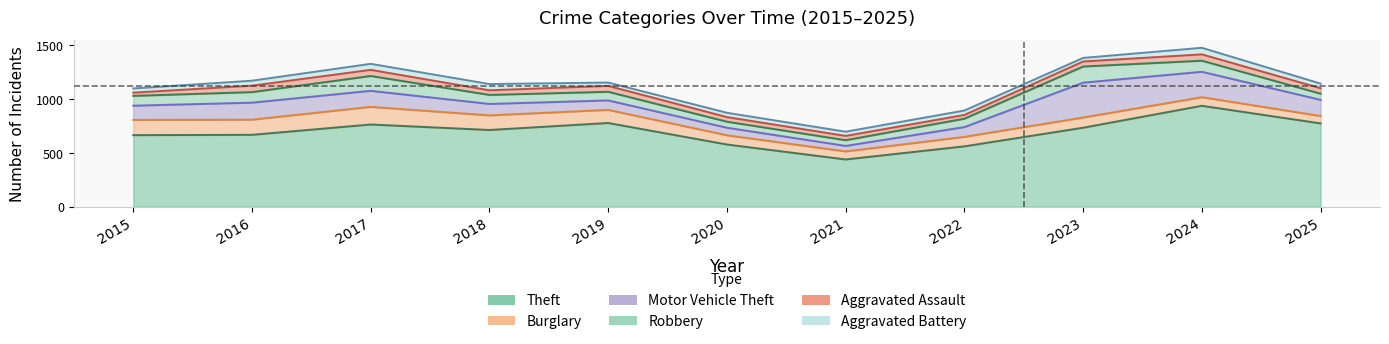

Where does the Aggravated Assault series first go above 47?

2016